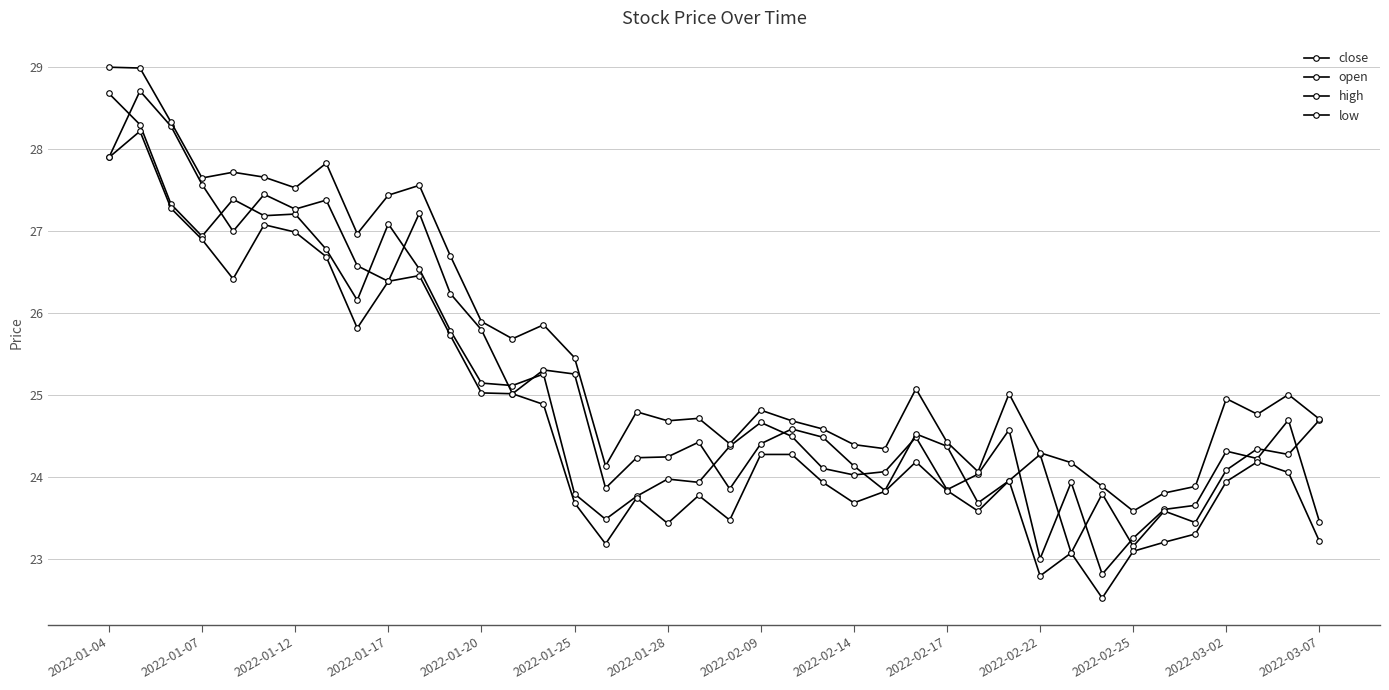

How many interior local valleys does the open series have?

12